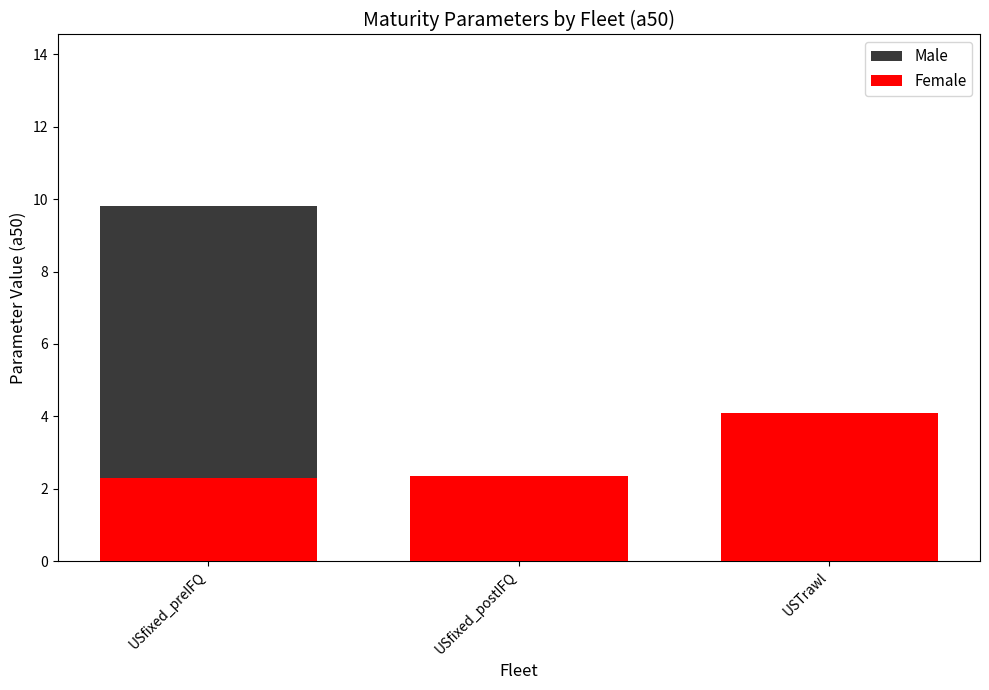

List the labels in order of Male value, smallest first.

USfixed_postIFQ, USTrawl, USfixed_preIFQ